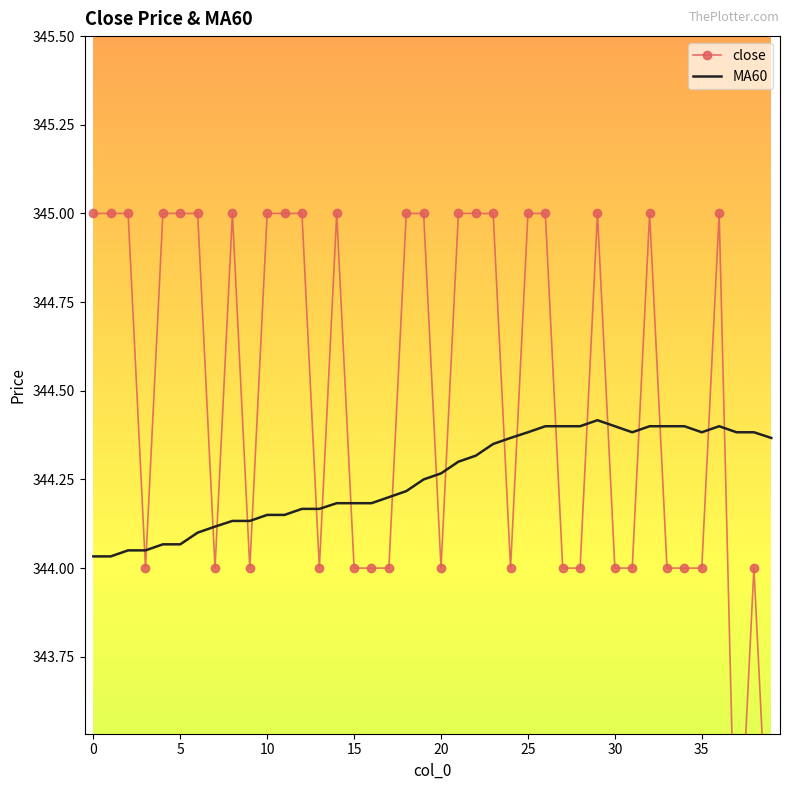

Between 16 and 21, which series saw the biggest shift?

close